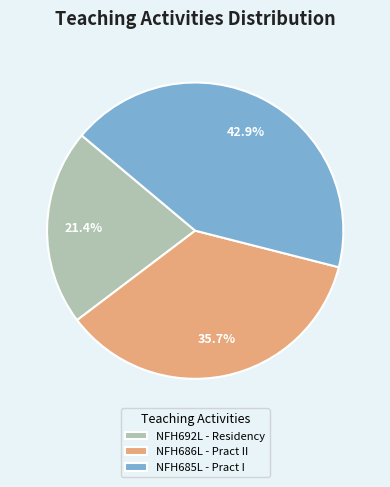

Rank the categories by value from lowest to highest.

NFH692L - Residency, NFH686L - Pract II, NFH685L - Pract I